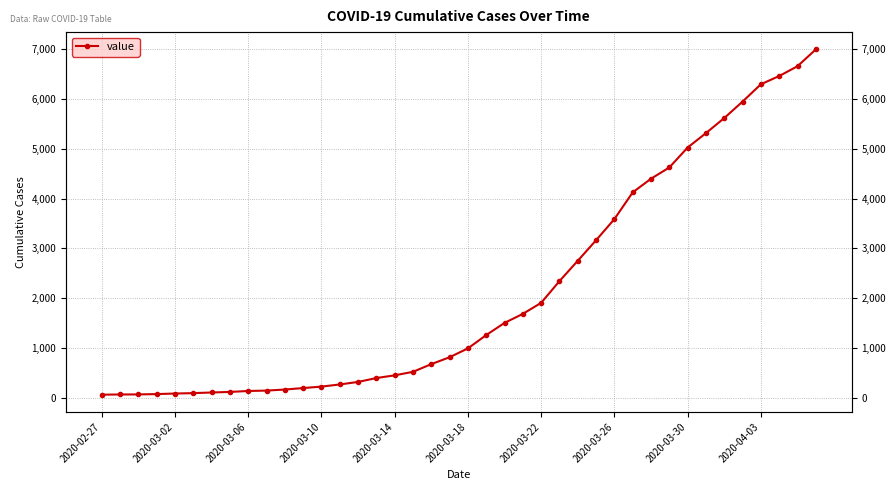

What is the sum of the values at 17 and 23?

2209